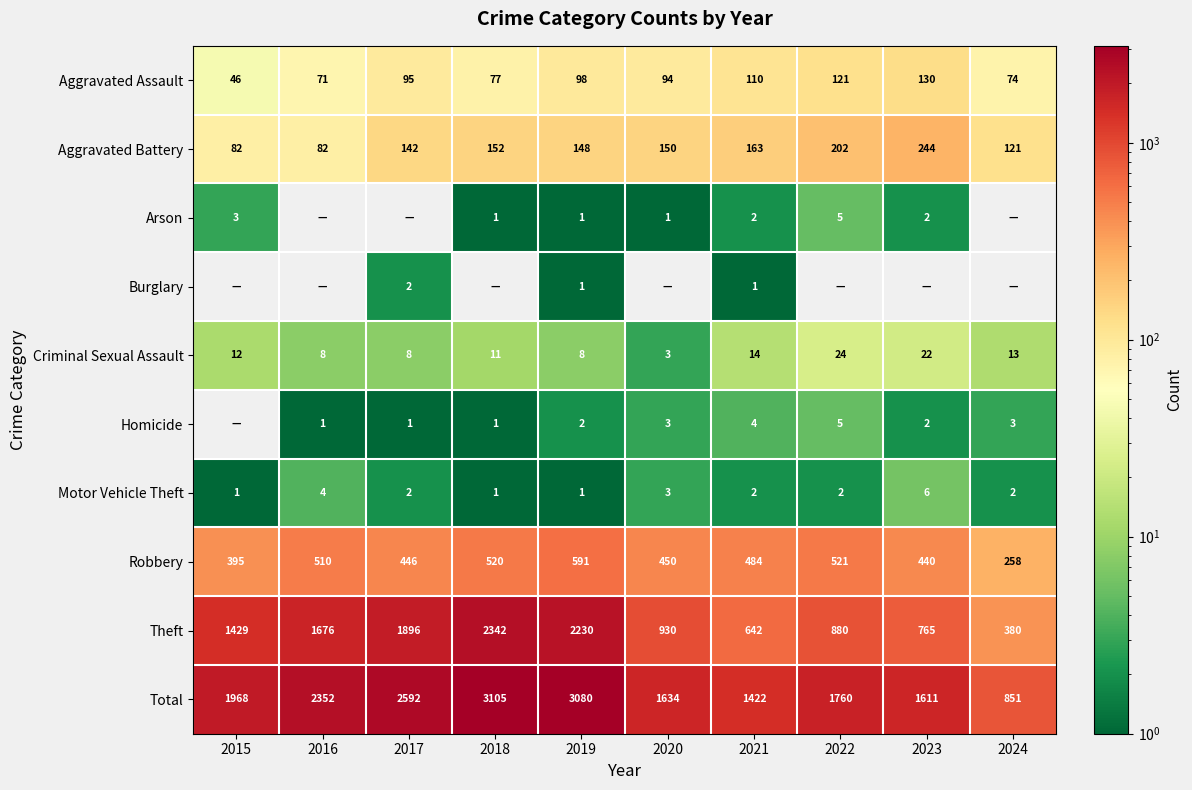

List the labels in order of Total value, smallest first.

2024, 2021, 2023, 2020, 2022, 2015, 2016, 2017, 2019, 2018